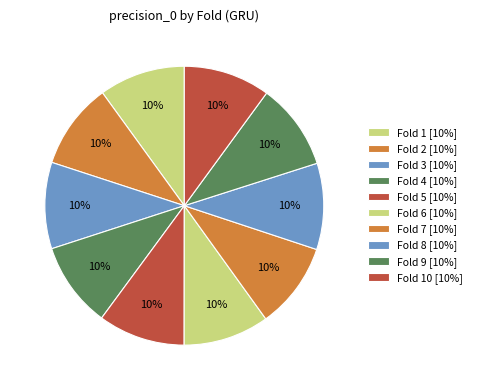

Rank the categories by value from lowest to highest.

Fold 4, Fold 6, Fold 7, Fold 1, Fold 2, Fold 8, Fold 3, Fold 9, Fold 10, Fold 5